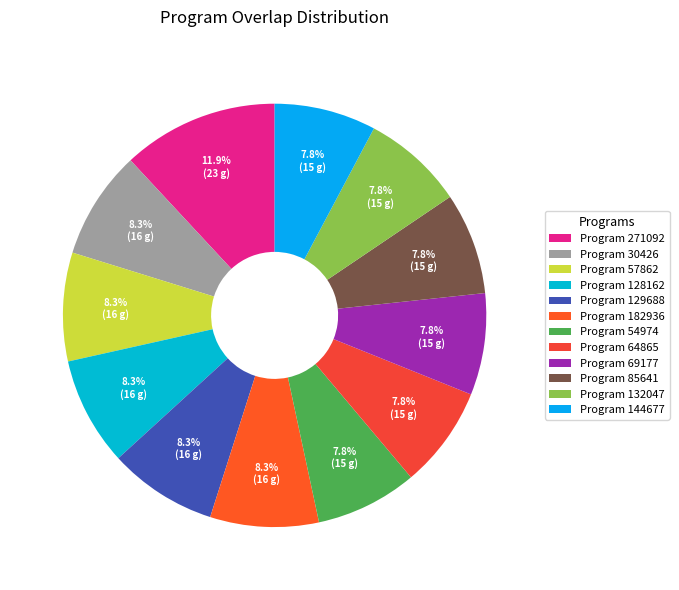

How many slices are in this pie chart?

12